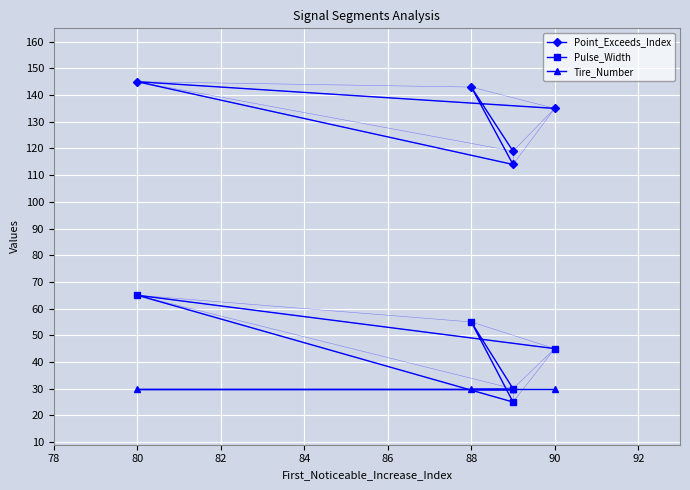

True or false: Pulse_Width and Point_Exceeds_Index intersect in this chart.

False